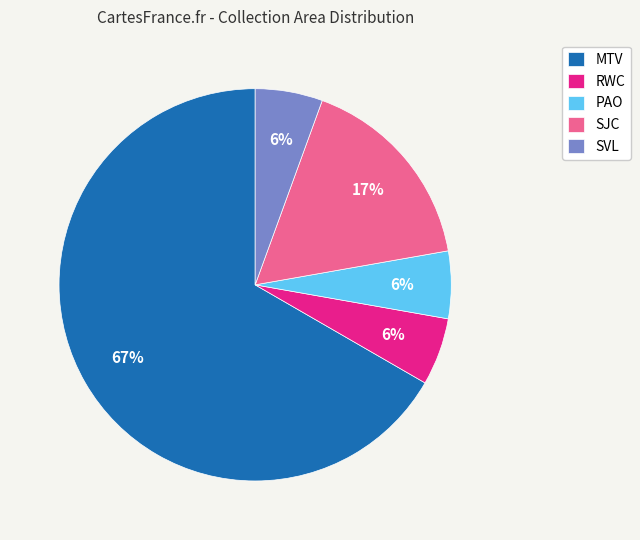

To the nearest percent, what portion does RWC represent?

6%